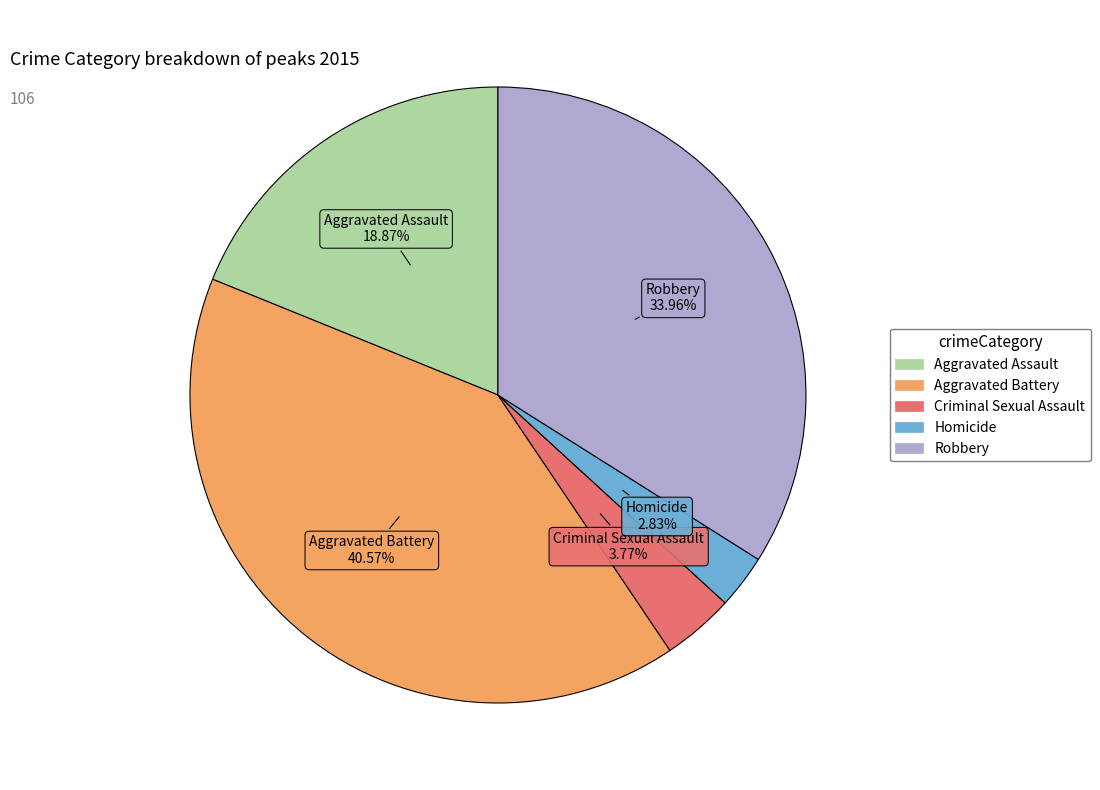

Is the sum of Aggravated Battery and Aggravated Assault greater than half?

Yes